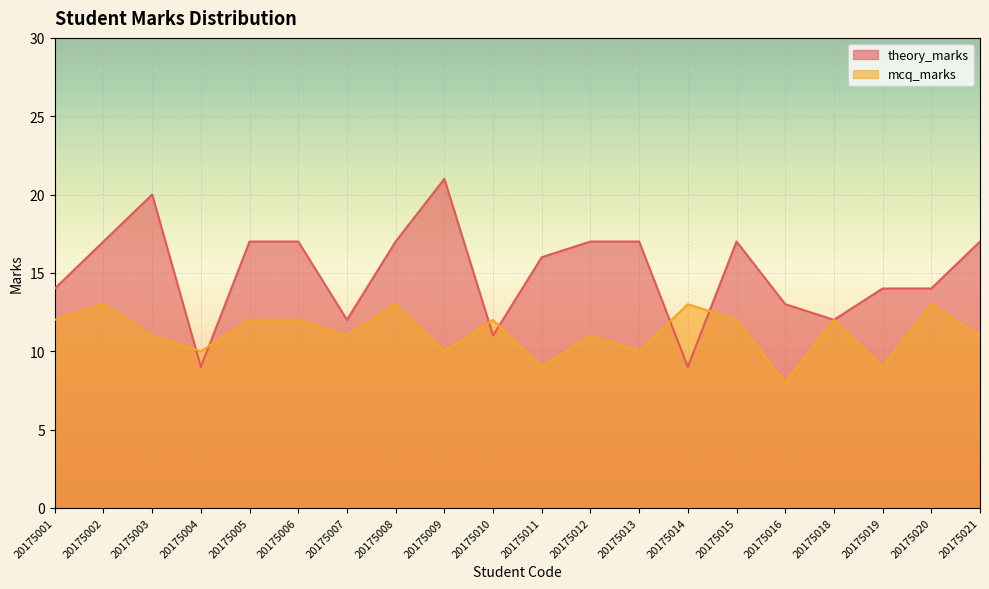

What is the spread (max minus min) of values at 20175020?

1